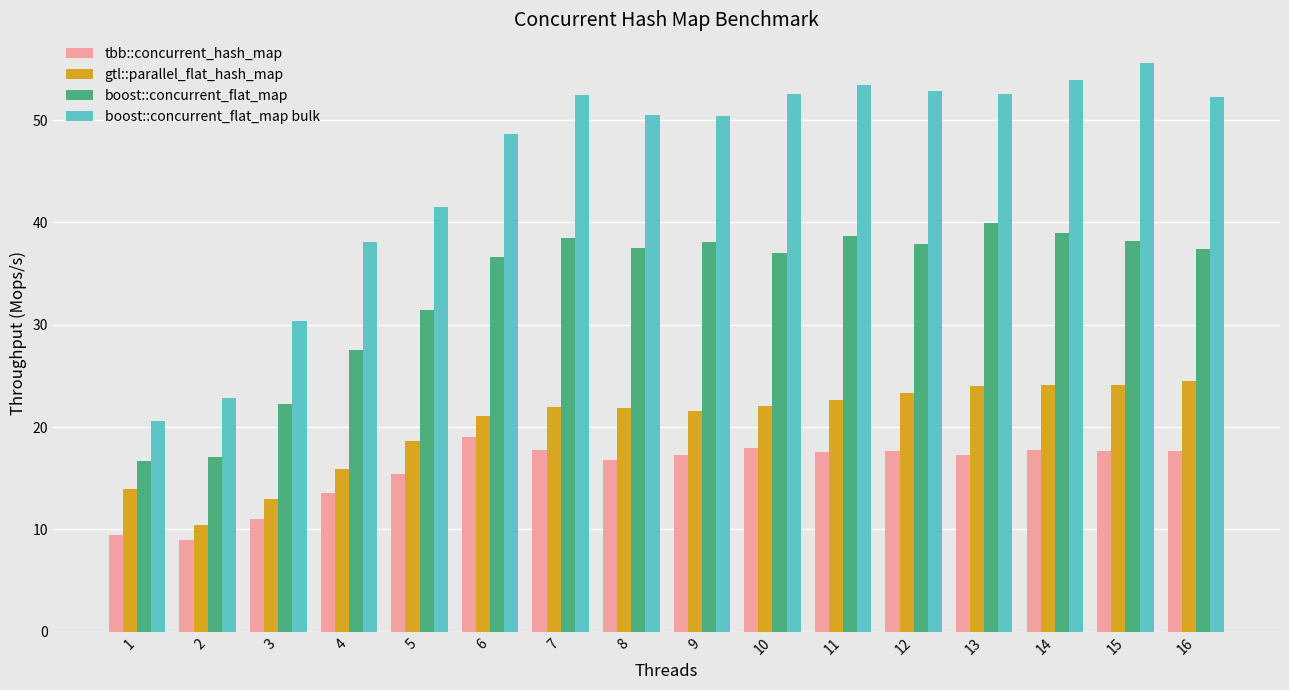

How many data points does each series have?

16